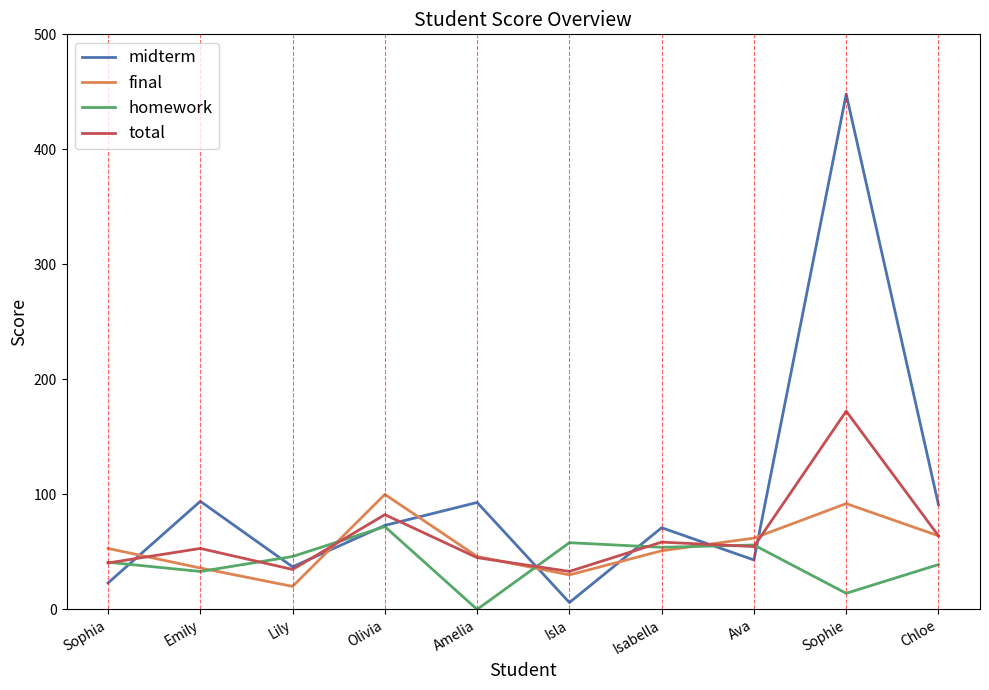

Which category has the highest value in the total series?

Sophie